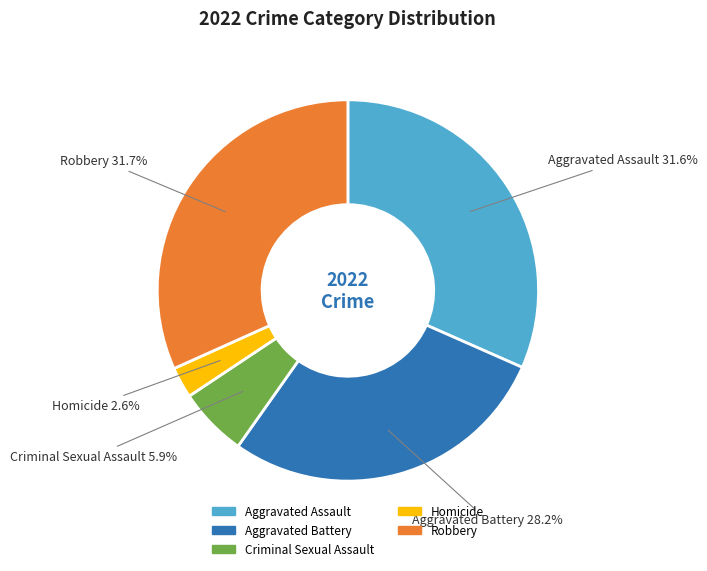

Which category has the smallest portion of the pie?

Homicide